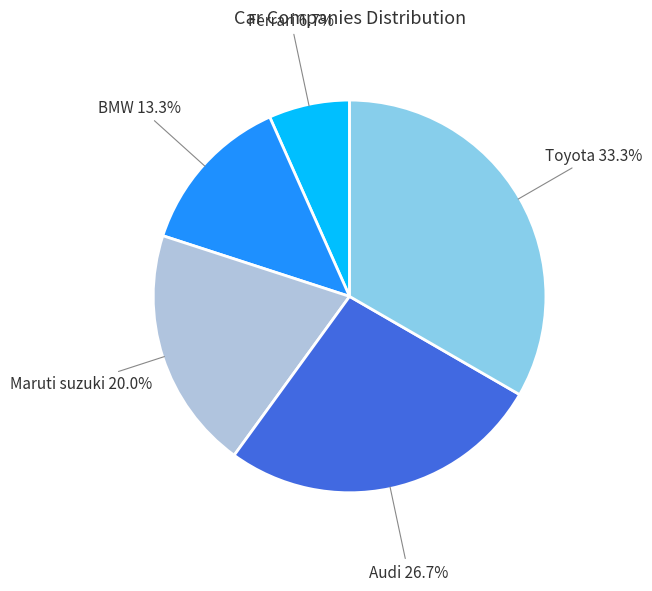

Is there any slice that represents more than half of the pie?

No